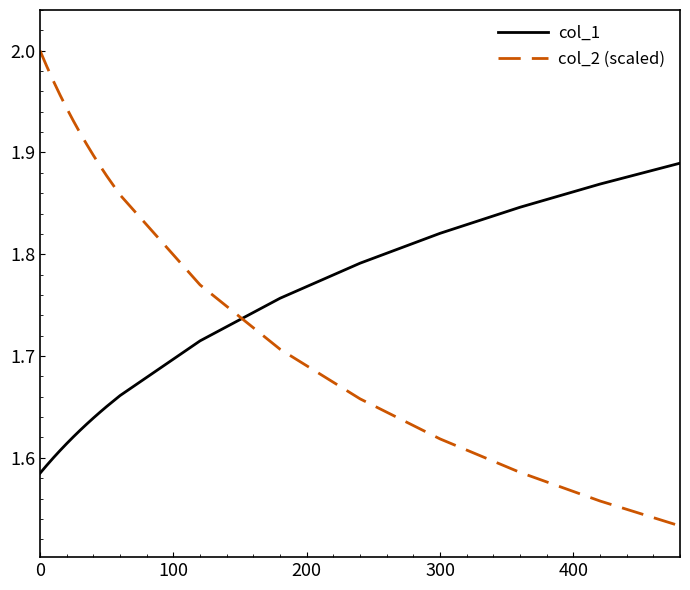

Which series has the largest range (max minus min)?

col_2 (scaled)